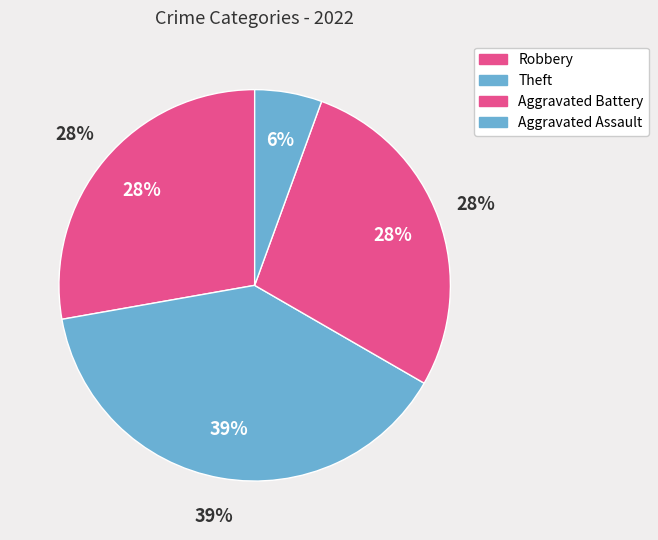

Is there any slice that represents more than half of the pie?

No